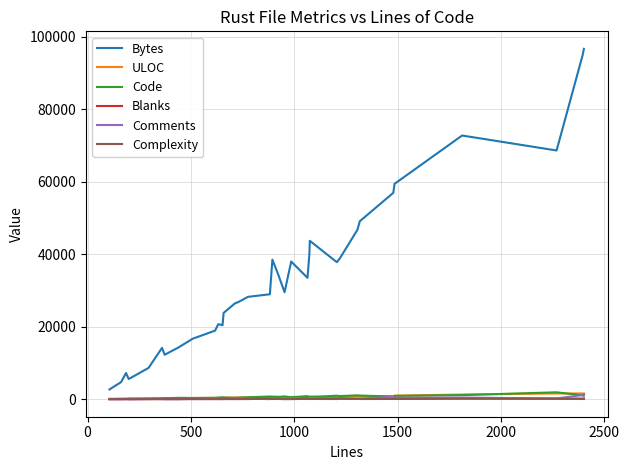

What is the greatest value displayed?

96619